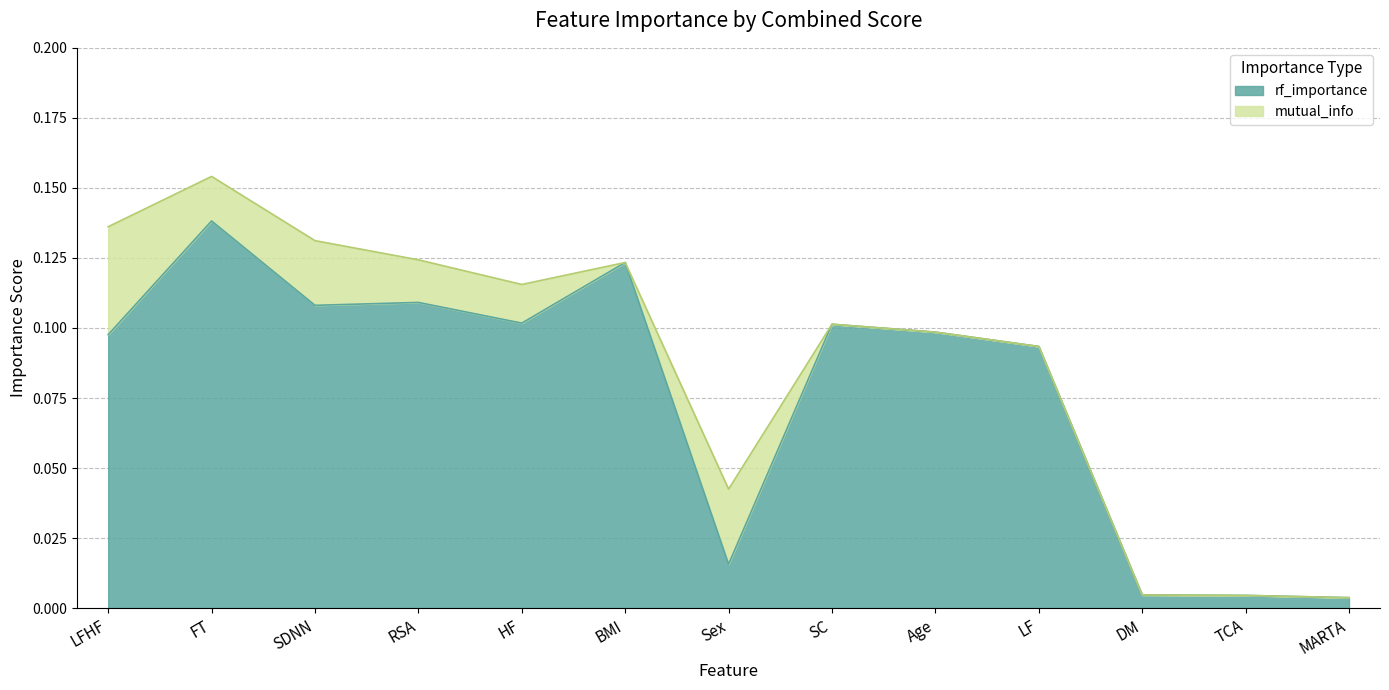

What is the label of the 2nd point from the left?

FT